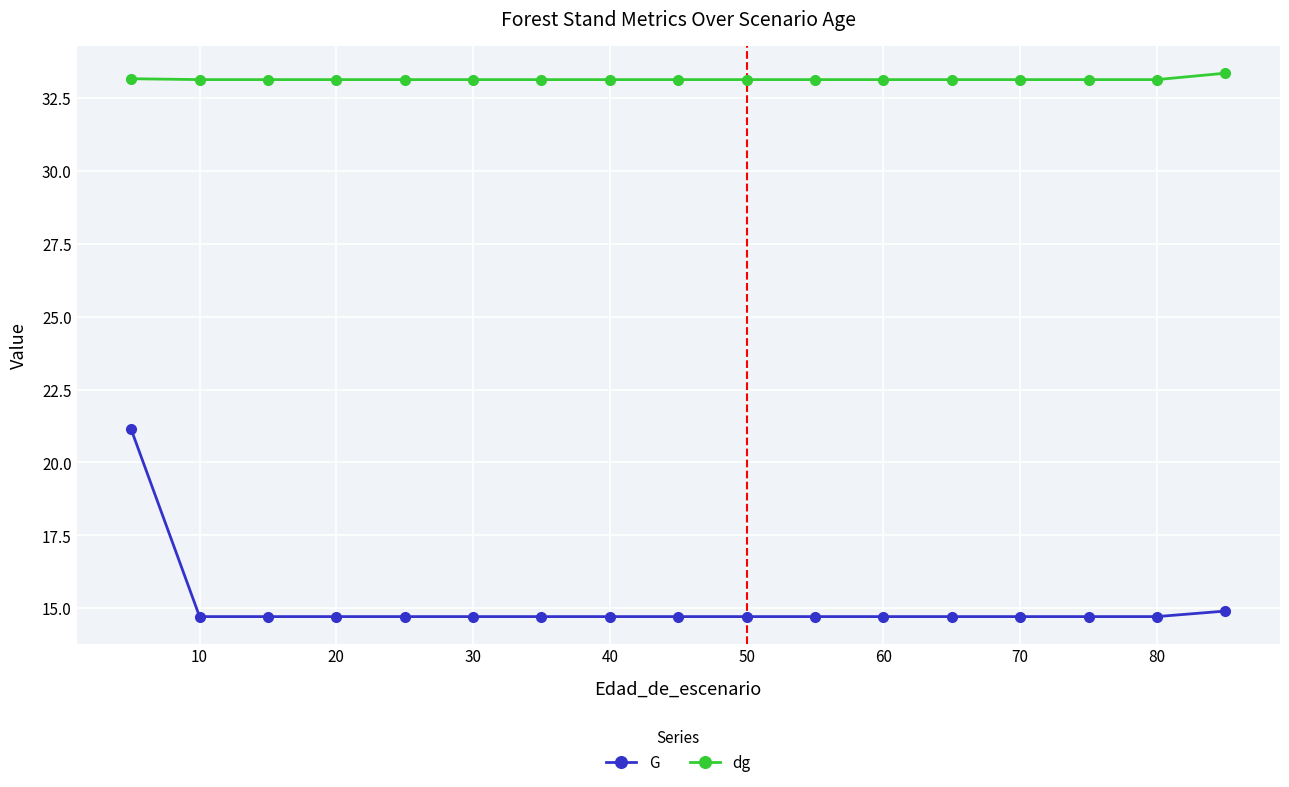

List the series in order of their peak value, highest first.

dg, G